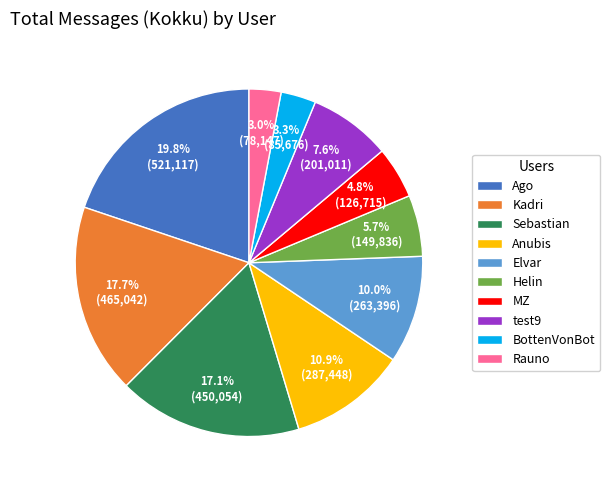

How many slices are in this pie chart?

10